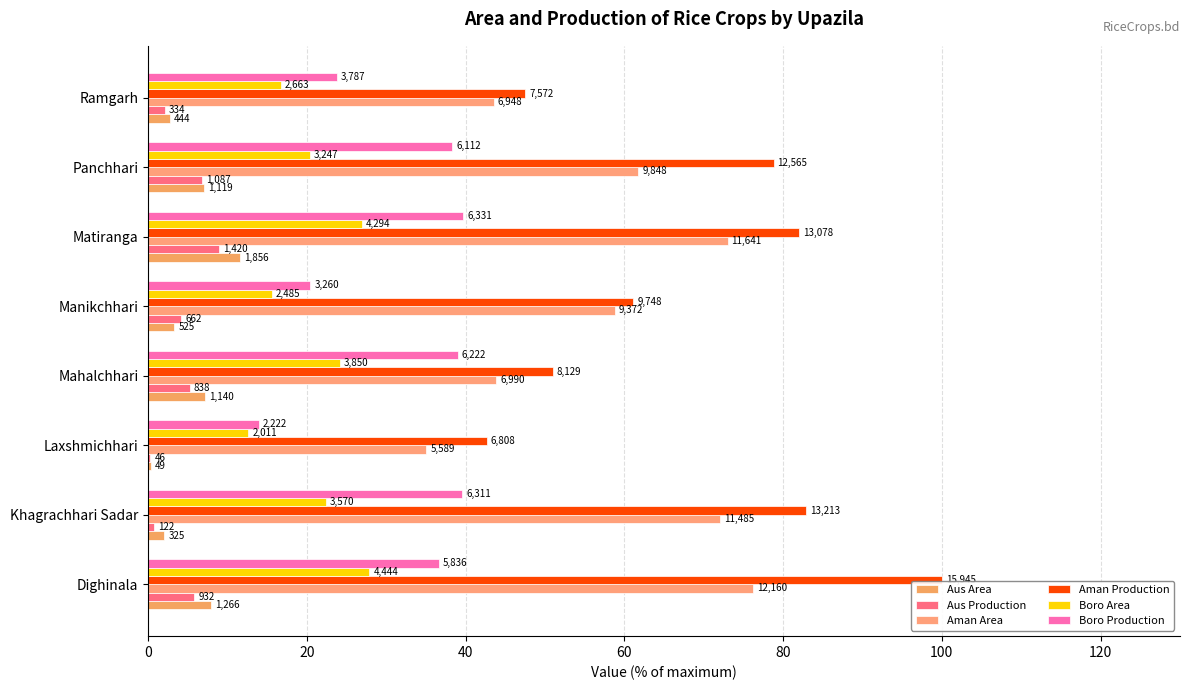

What is the sum of all Aman Area values?

464.3